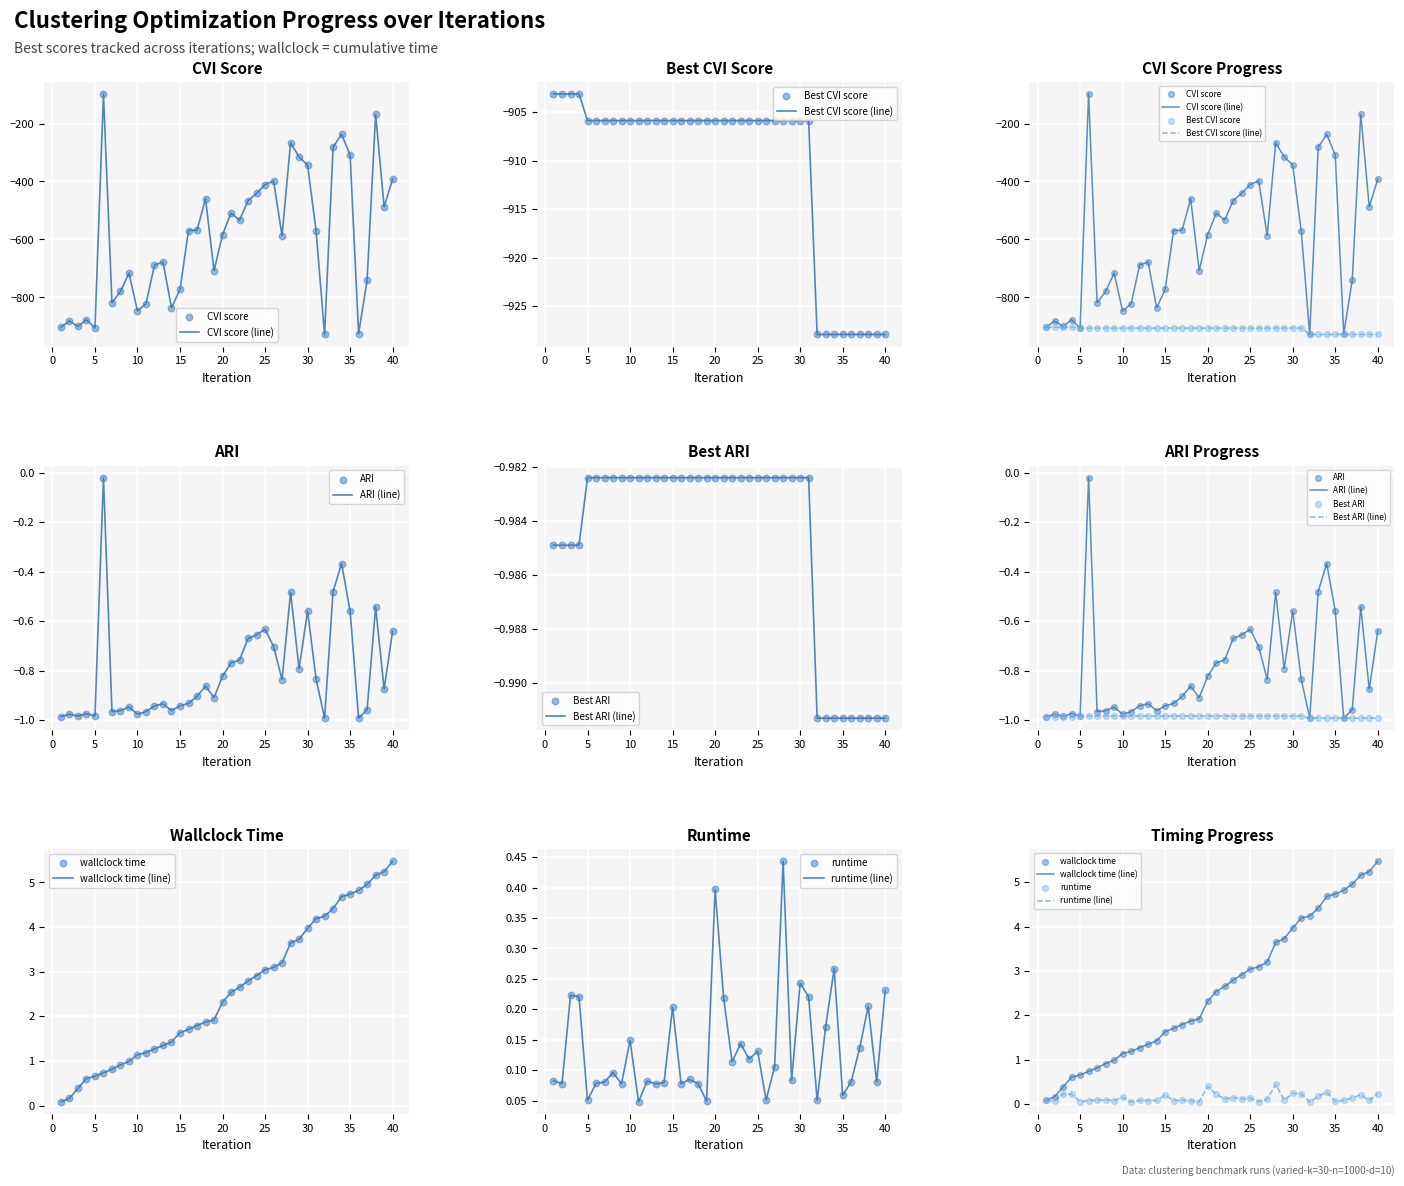

At which category is the sum across all series the highest?

6